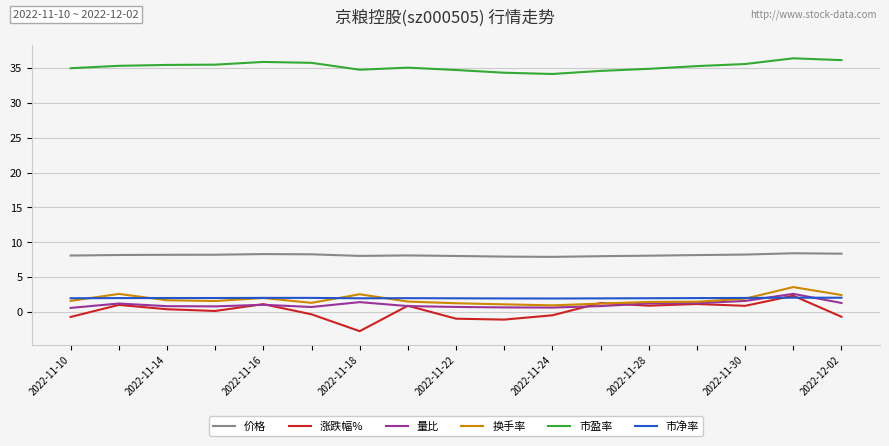

True or false: 量比 and 市盈率 intersect in this chart.

False